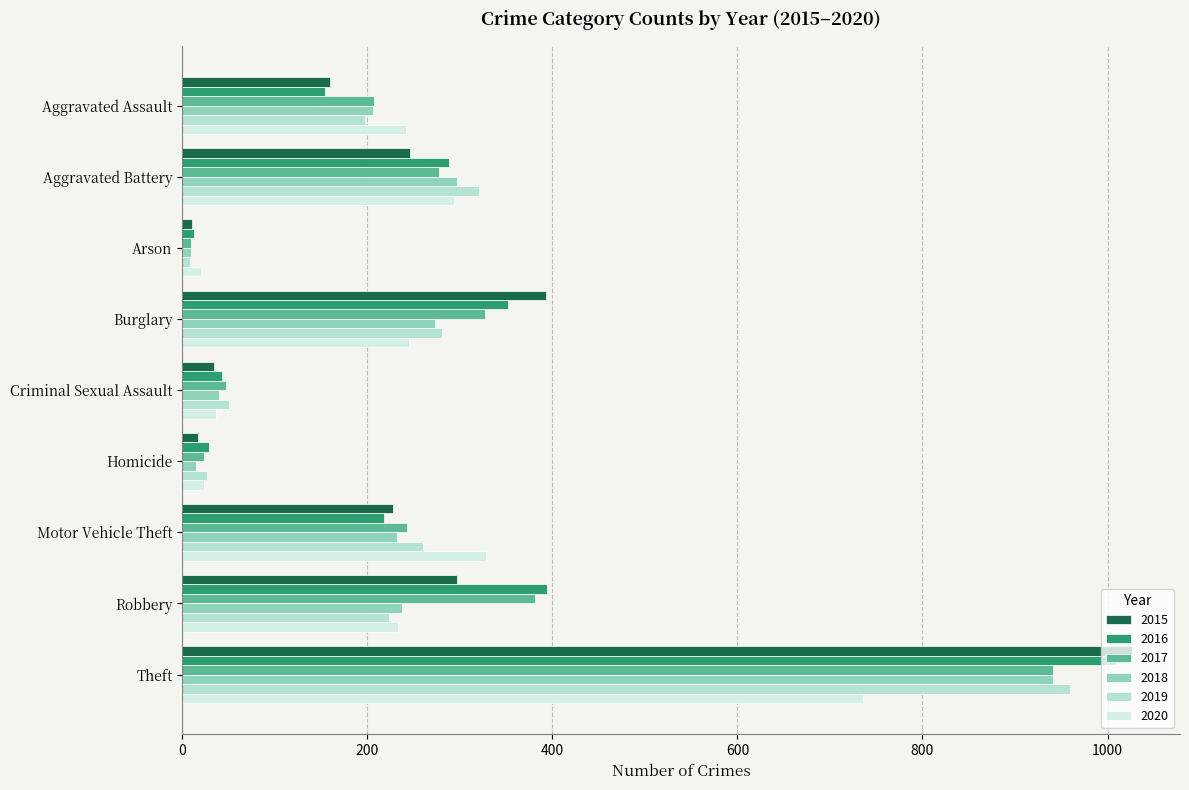

Where does the 2018 series first go above 232?

Aggravated Battery